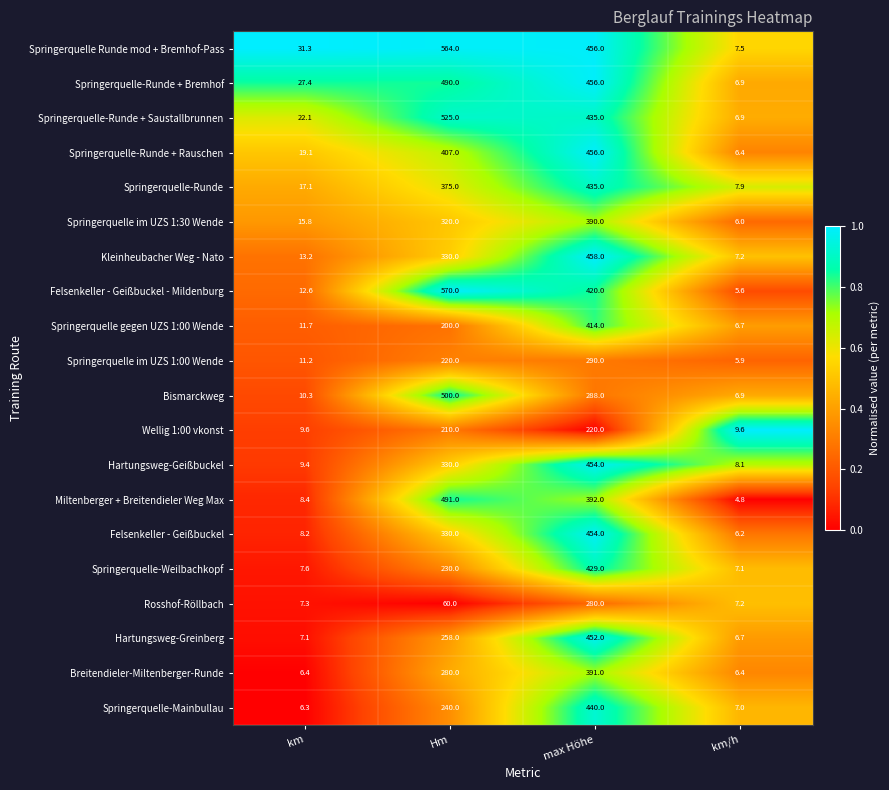

True or false: Springerquelle-Runde + Bremhof has a value of 456.0 at max Höhe.

True